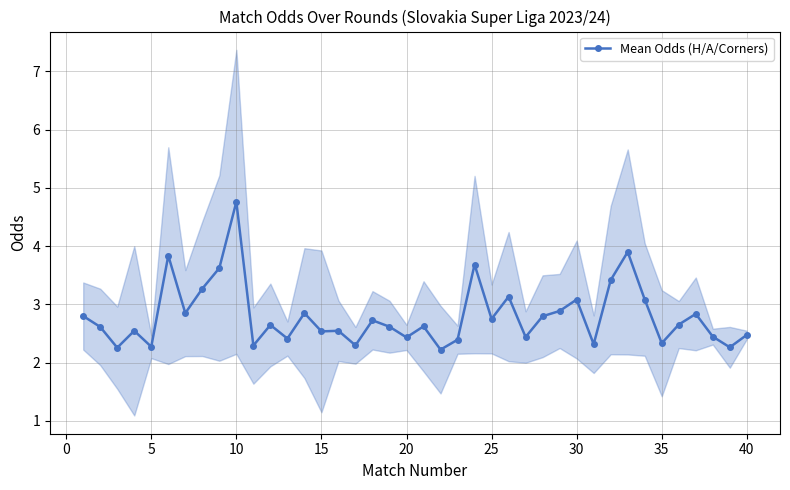

True or false: Mean Odds (H/A/Corners) has more than 0 points higher than both neighbors.

True